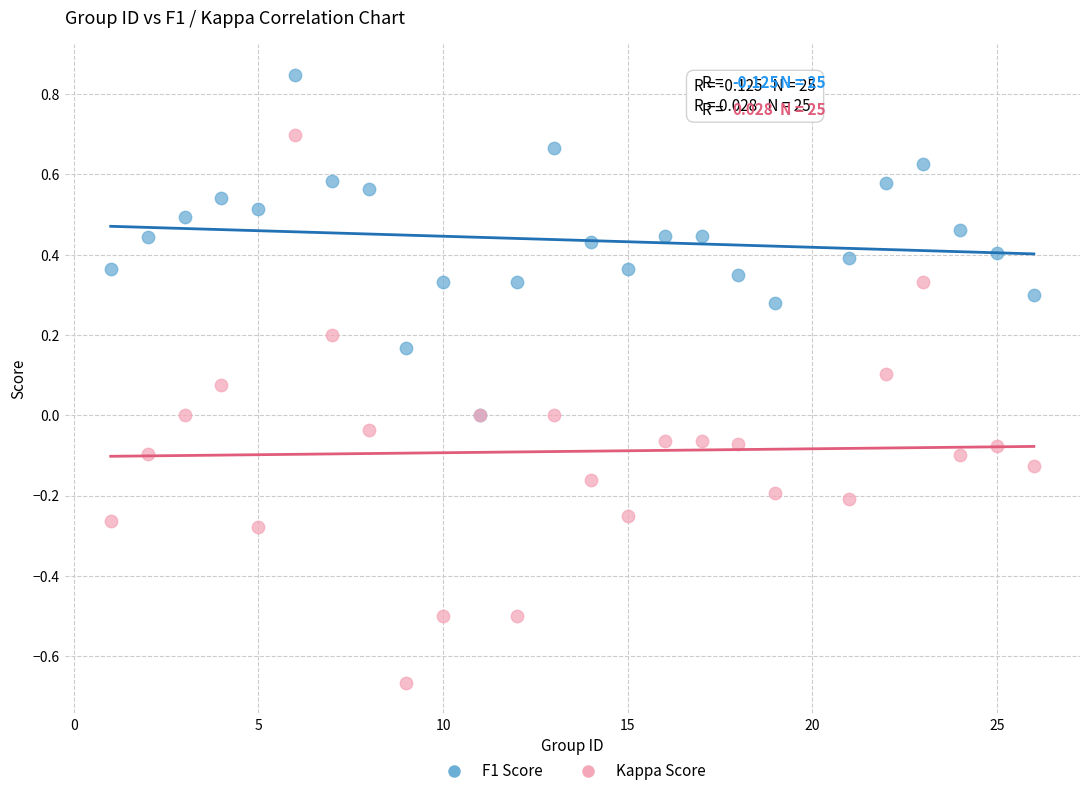

What are all the series names shown in the legend?

F1 Score, Kappa Score